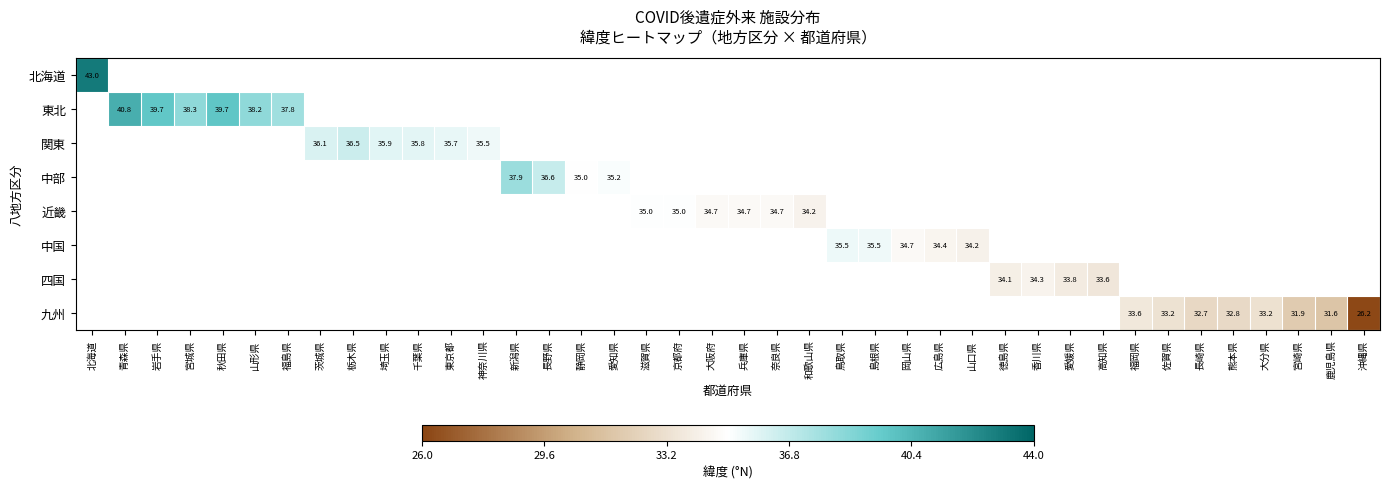

Count the number of categories in the chart.

40